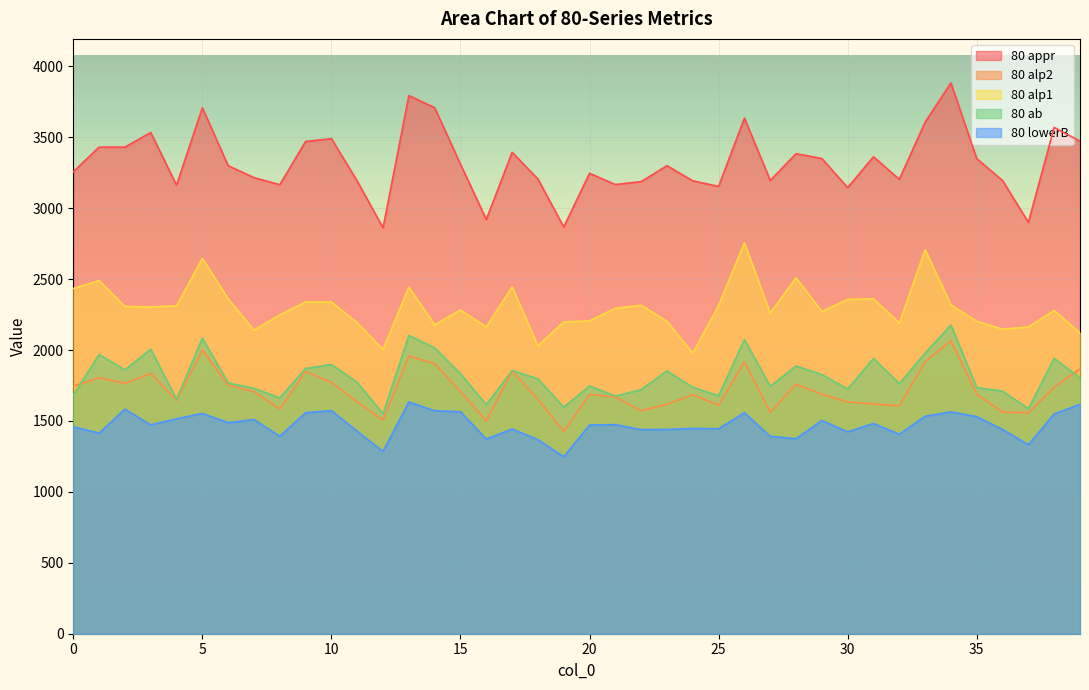

At which category is the sum across all series the highest?

34